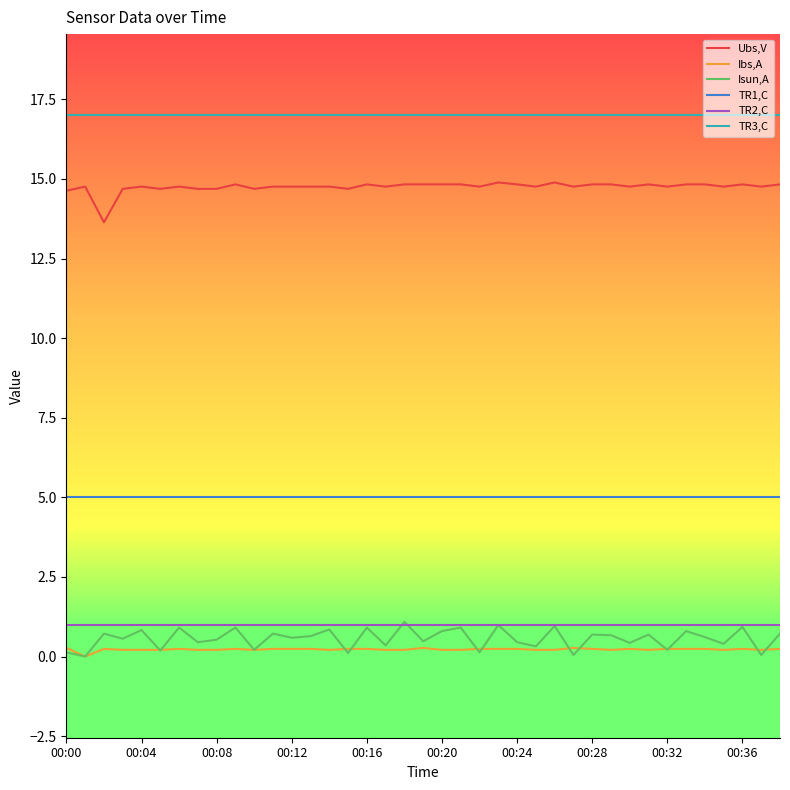

Which series has the largest total across all categories?

TR3,C